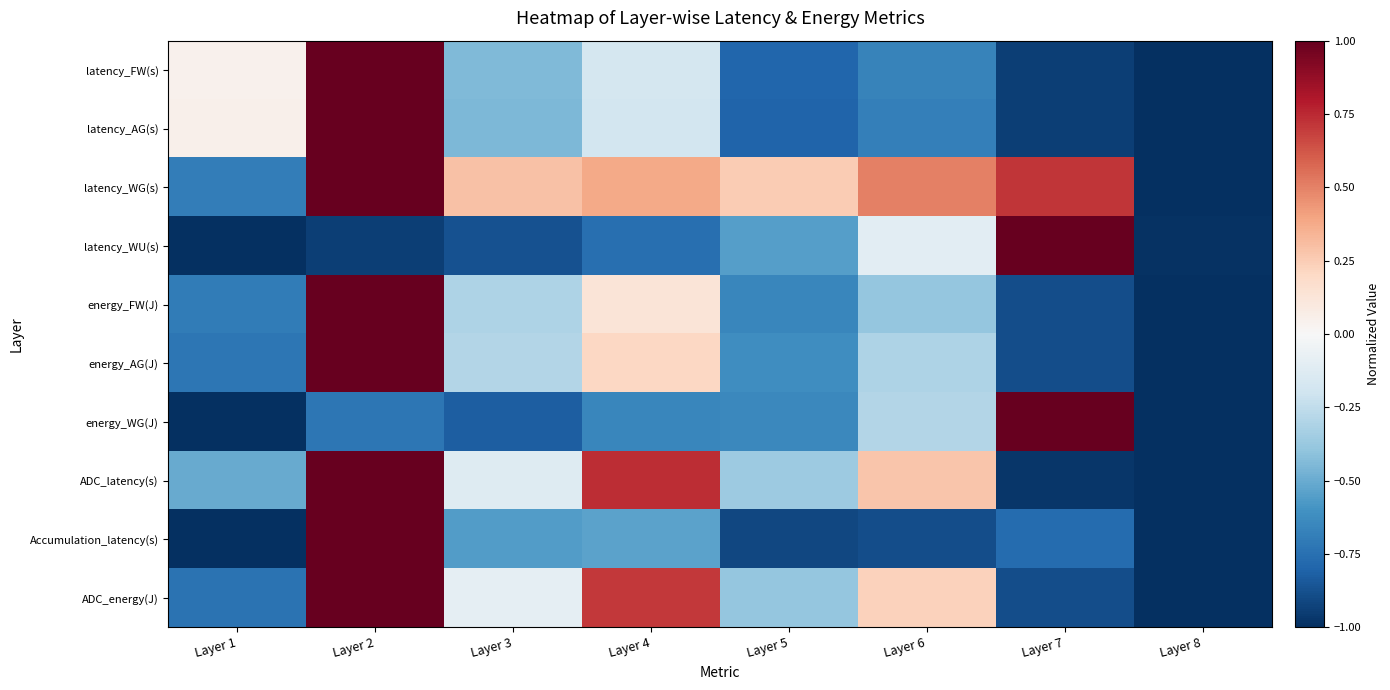

List the series in order of their peak value, highest first.

latency_FW(s), latency_AG(s), latency_WG(s), latency_WU(s), energy_FW(J), energy_AG(J), energy_WG(J), ADC_latency(s), Accumulation_latency(s), ADC_energy(J)